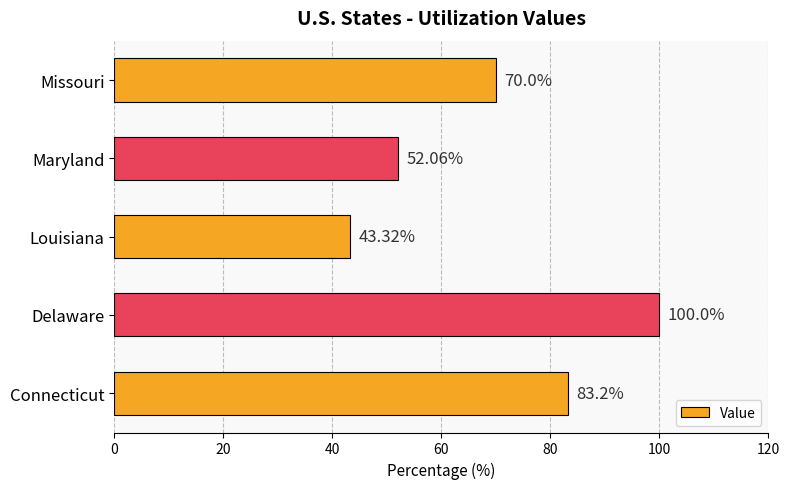

What is the greatest value displayed?

100.0